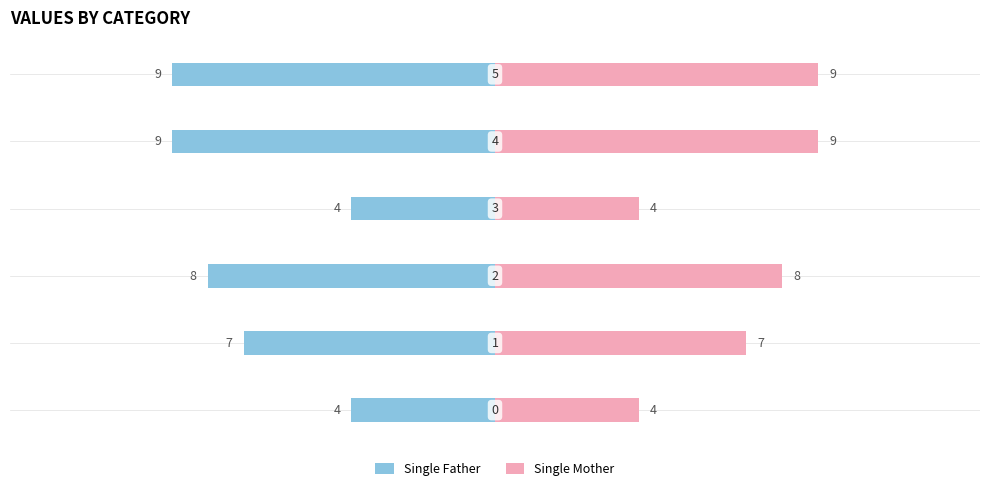

What is the difference between the maximum and second lowest values in the Single Father series?

5